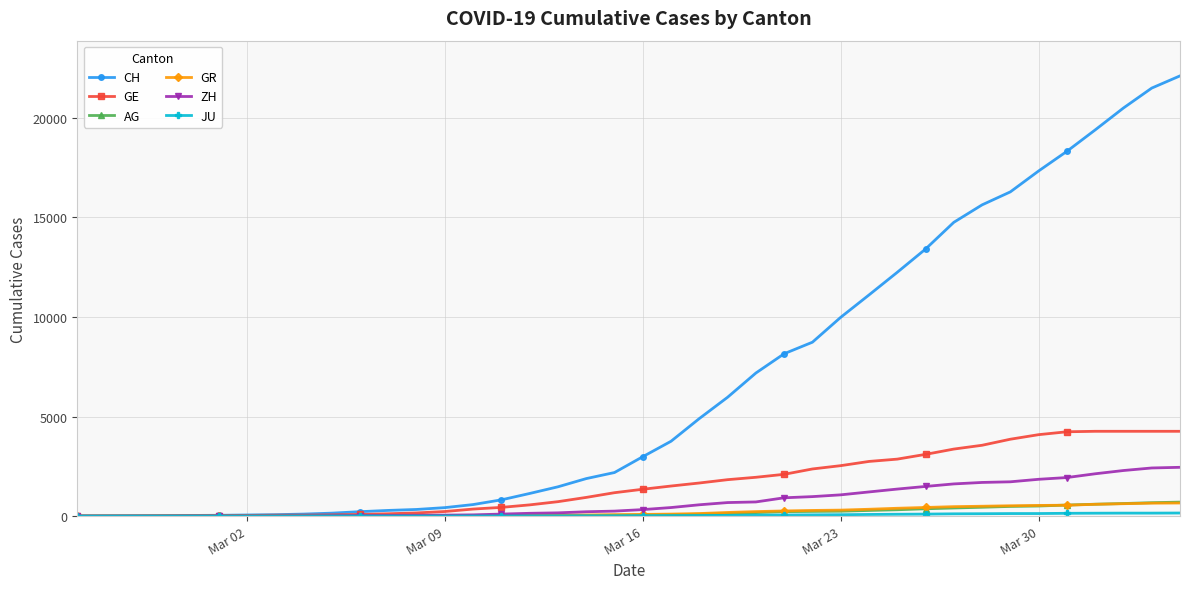

How many lines are shown in the chart?

6